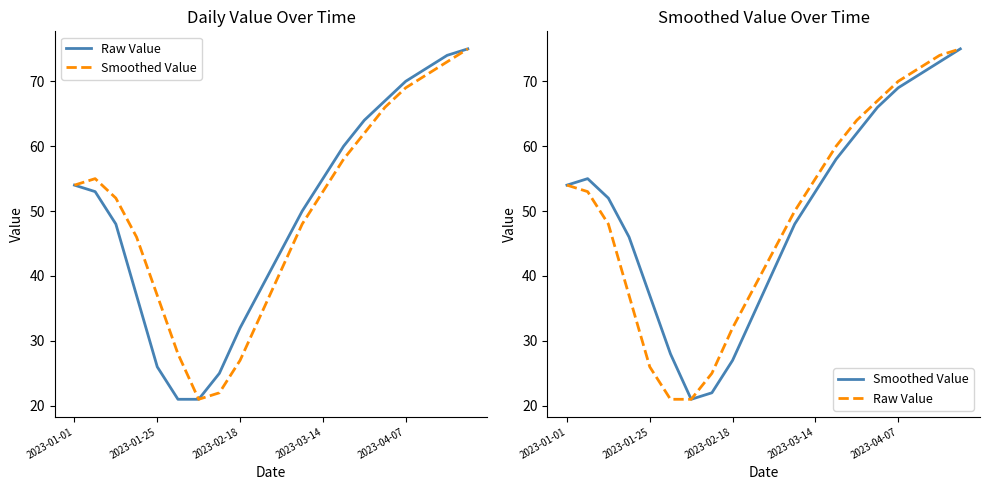

What is the average value of the Raw Value series?

49